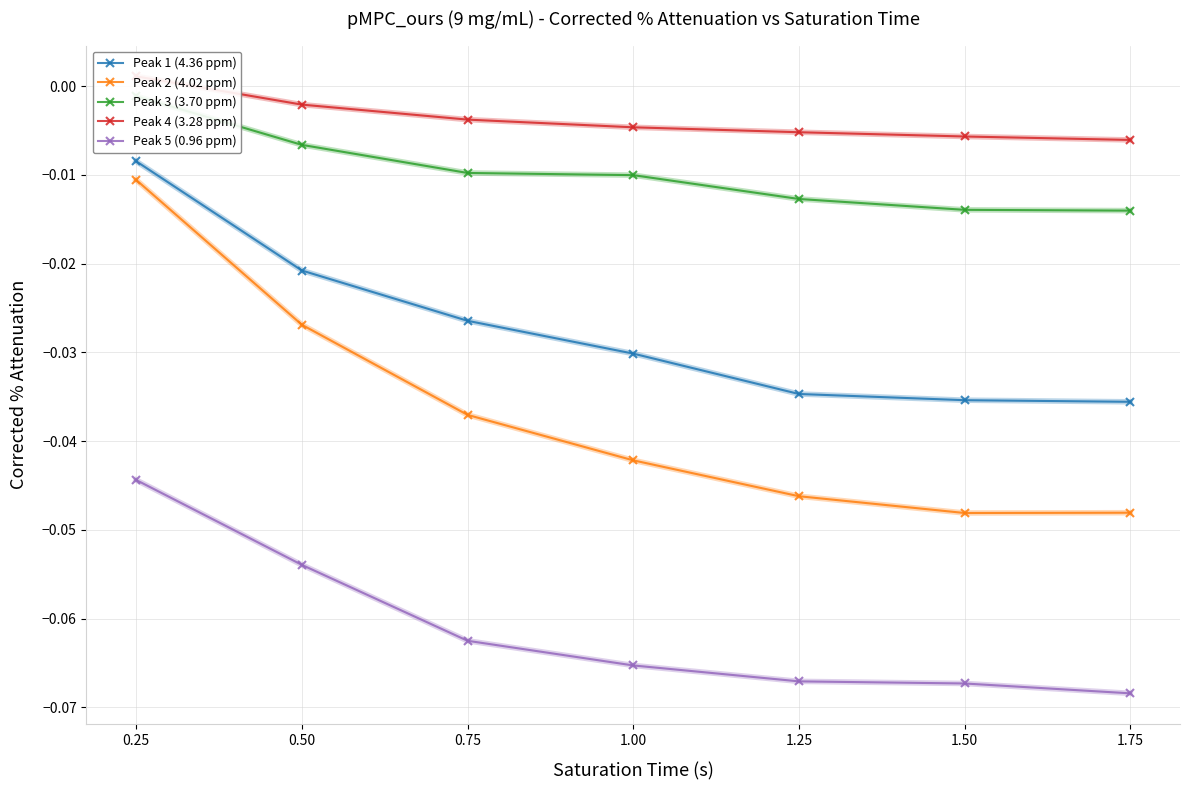

True or false: Peak 3 (3.70 ppm) and Peak 5 (0.96 ppm) cross at least once.

False